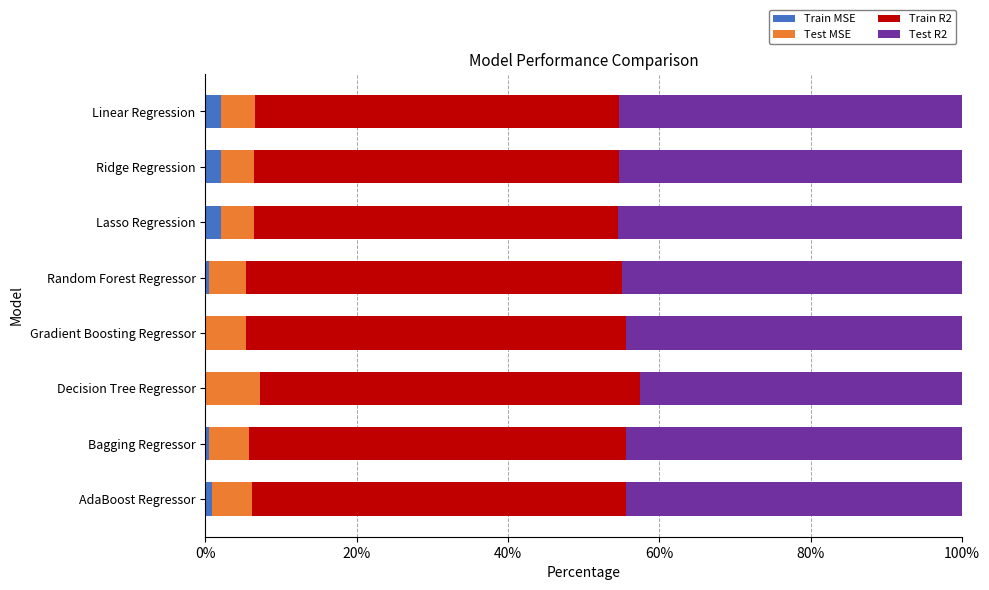

True or false: Train MSE has a value of 2.0 at Ridge Regression.

True